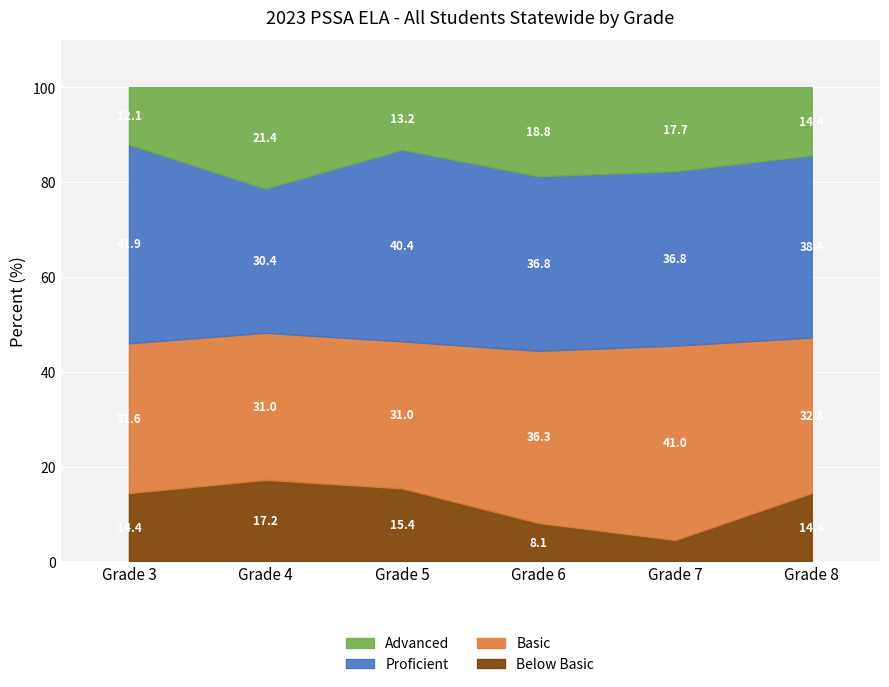

The Proficient series shows 61.5 at Grade 3. True or false?

False